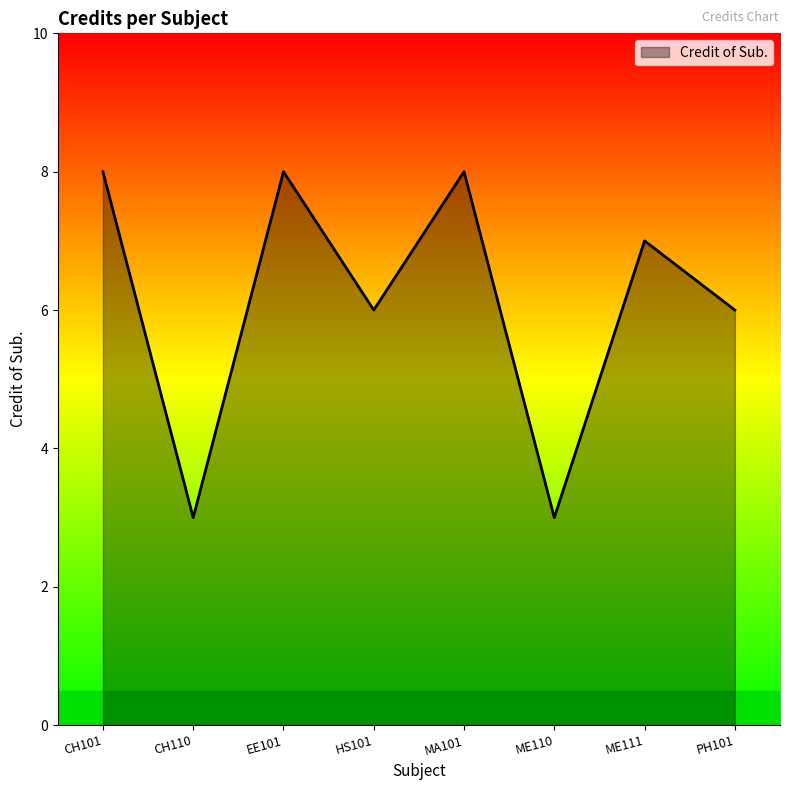

What is the change in value from ME110 to PH101?

+3